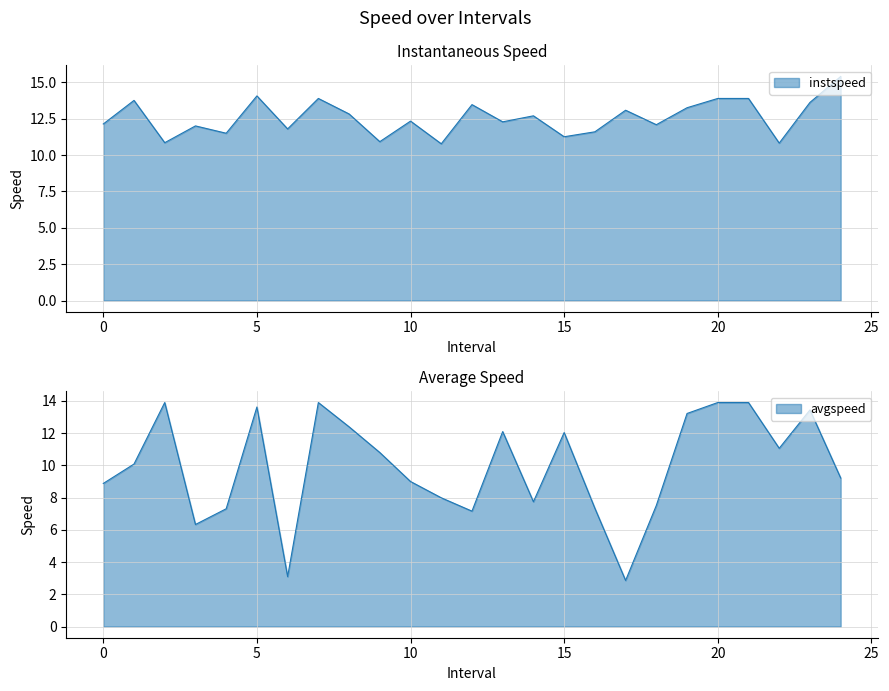

What is the sum of all avgspeed values?

248.6